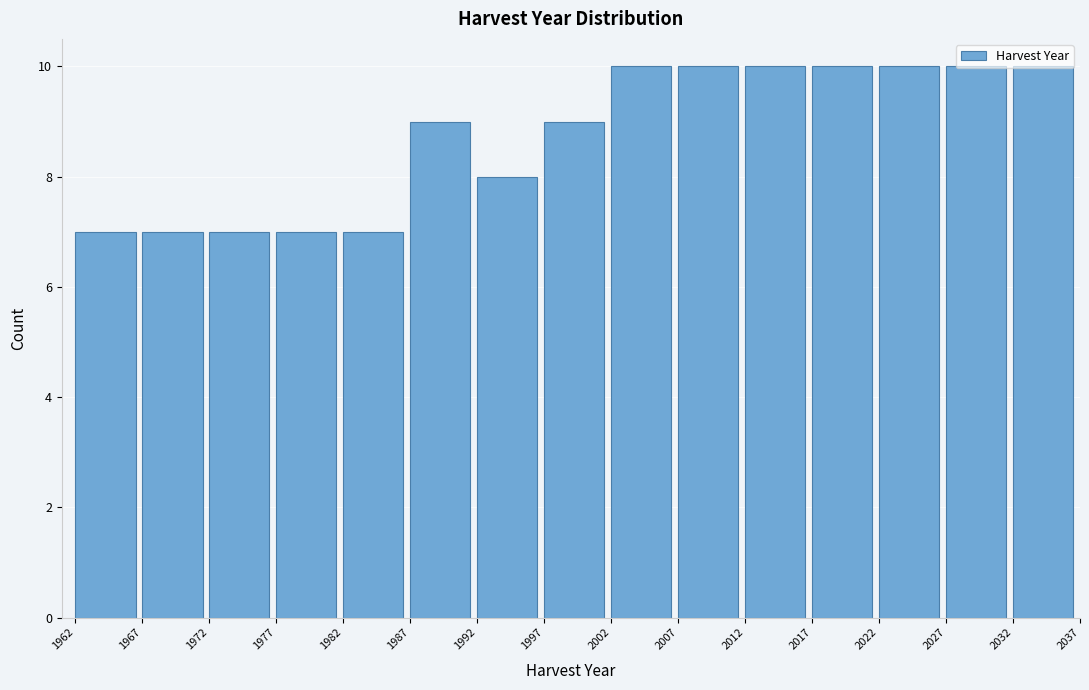

Reading left to right, list every bar in this chart as the range it spans on the x-axis followed by its height. The values are not printed on the chart, so give them approximately, as read against the axis.

1962 to 1967: 7
1967 to 1972: 7
1972 to 1977: 7
1977 to 1982: 7
1982 to 1987: 7
1987 to 1992: 9
1992 to 1997: 8
1997 to 2002: 9
2002 to 2007: 10
2007 to 2012: 10
2012 to 2017: 10
2017 to 2022: 10
2022 to 2027: 10
2027 to 2032: 10
2032 to 2037: 10